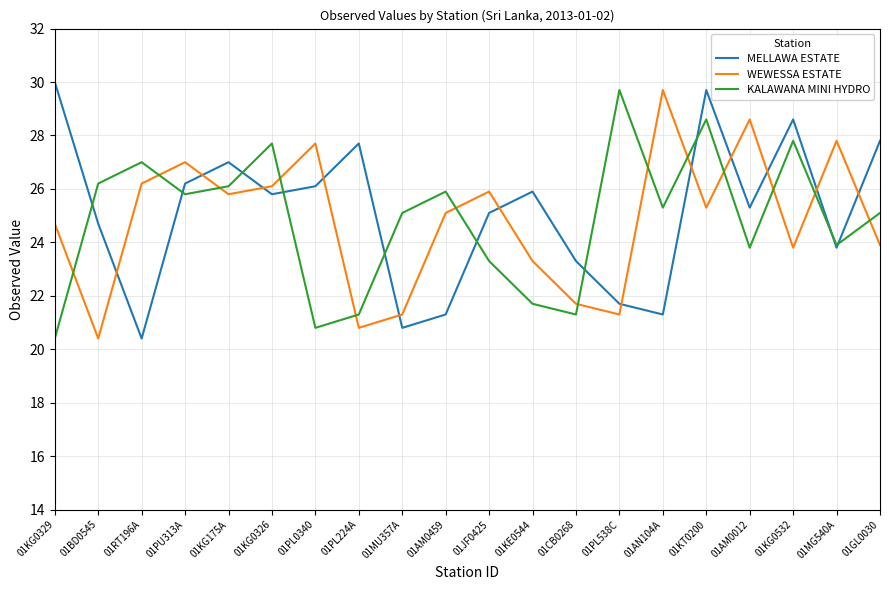

Which series has the largest total across all categories?

MELLAWA ESTATE